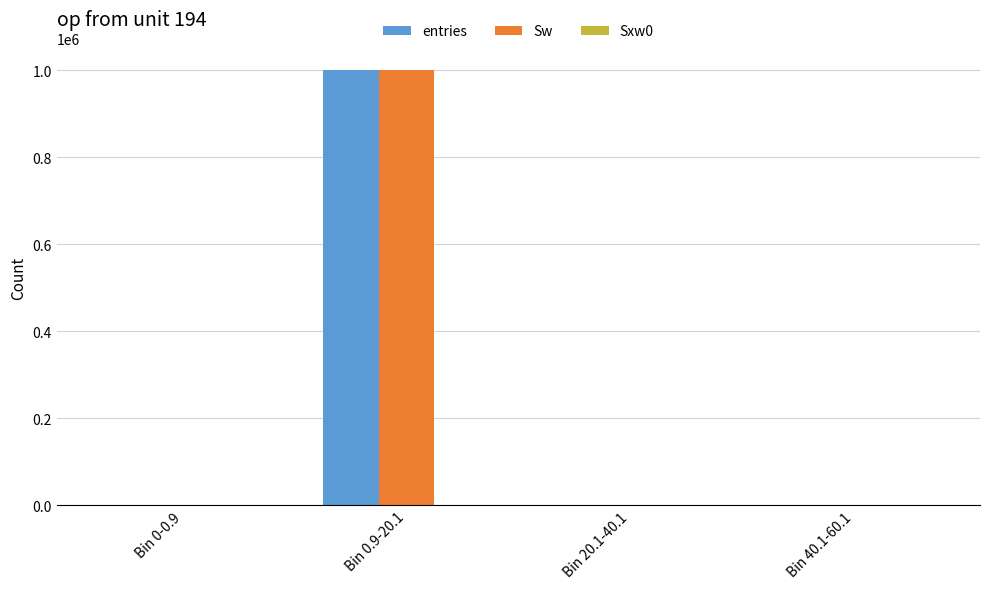

At which category is the sum across all series the highest?

Bin 0.9-20.1